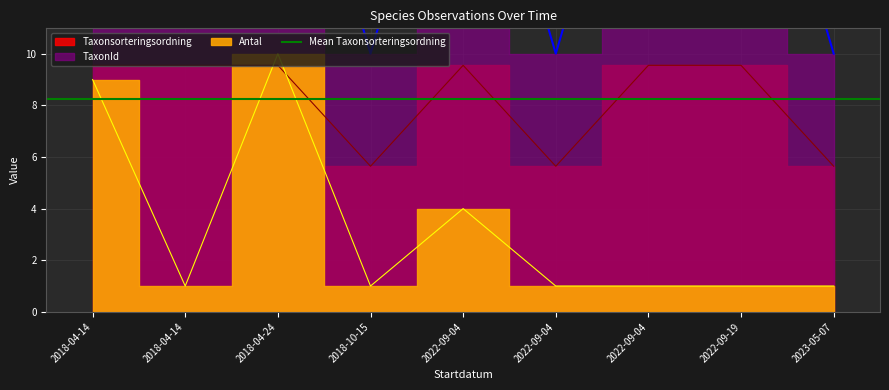

List the labels in order of TaxonId value, smallest first.

2018-10-15, 2022-09-04, 2023-05-07, 2018-04-14, 2022-09-04, 2022-09-19, 2018-04-14, 2018-04-24, 2022-09-04